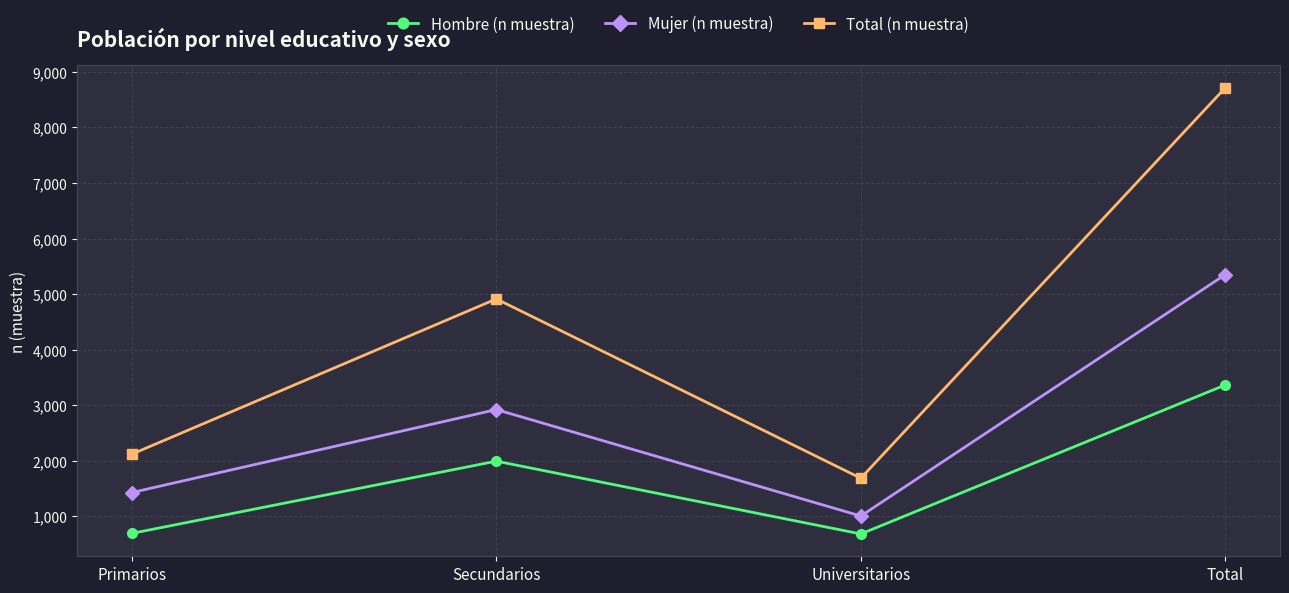

True or false: Total (n muestra) has a value of 2118 at Primarios.

True